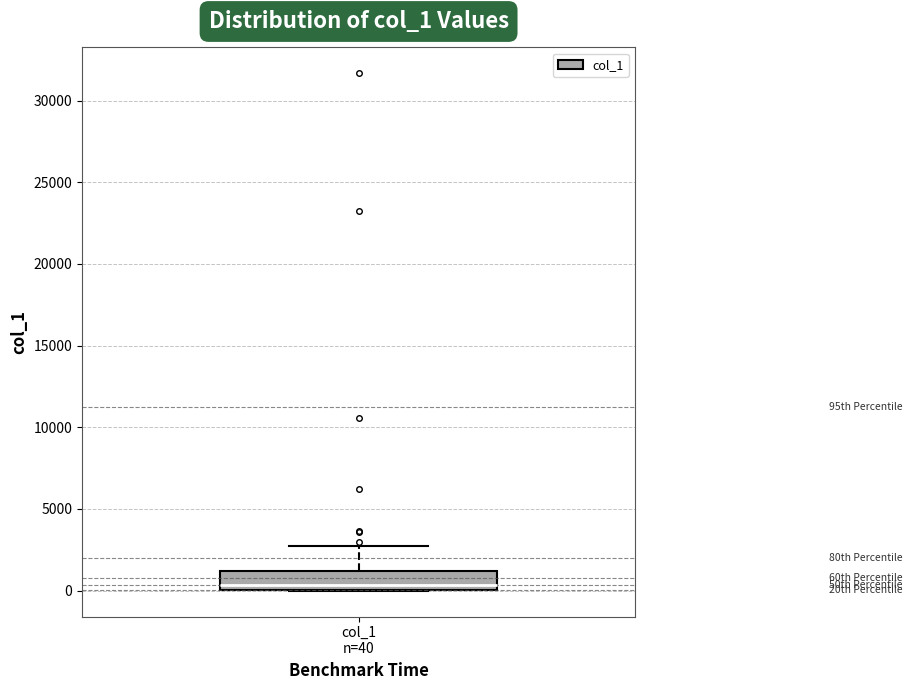

Read this box plot against the y-axis: the position of the median line, the range covered by the box, and the ends of both whiskers. The values are not printed on the chart, so give them approximately, as read against the axis.

median 500, box 0 to 1000, whiskers 0 to 2500